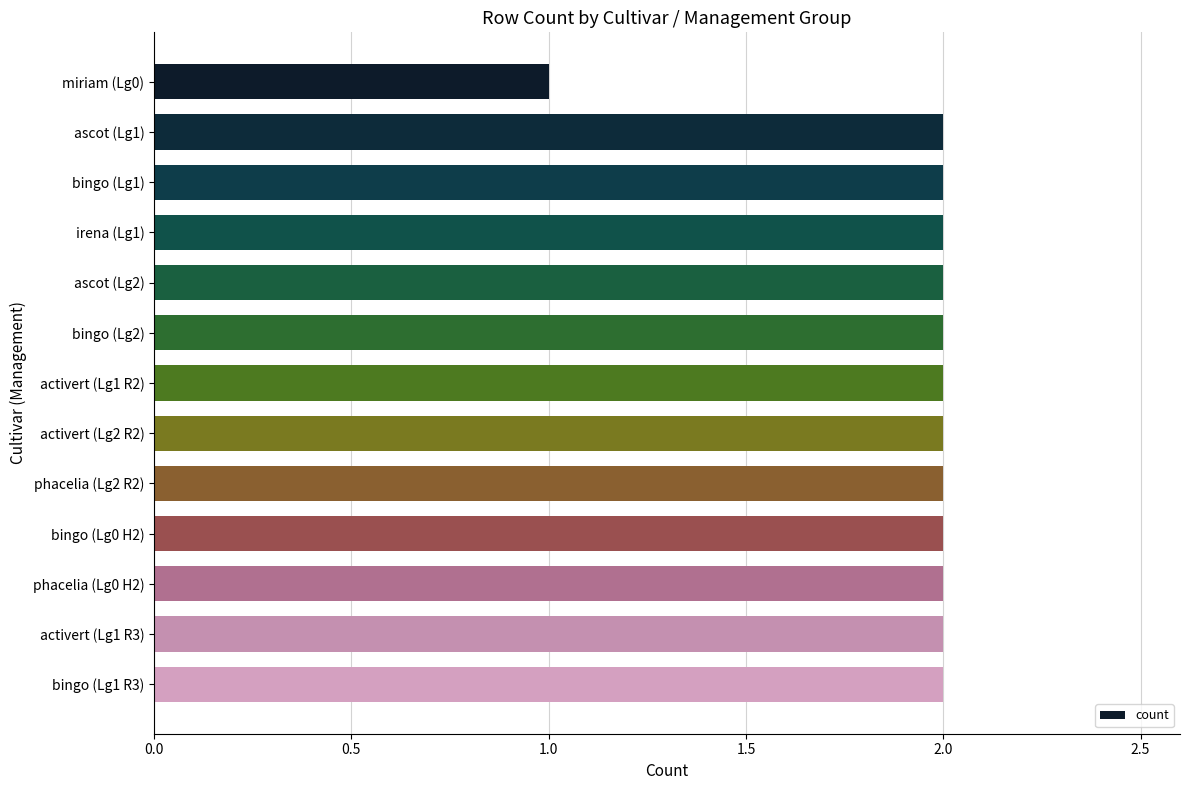

Reading top to bottom, transcribe all the data shown in this chart.

miriam (Lg0)=1	ascot (Lg1)=2	bingo (Lg1)=2	irena (Lg1)=2	ascot (Lg2)=2	bingo (Lg2)=2	activert (Lg1 R2)=2	activert (Lg2 R2)=2	phacelia (Lg2 R2)=2	bingo (Lg0 H2)=2	phacelia (Lg0 H2)=2	activert (Lg1 R3)=2	bingo (Lg1 R3)=2